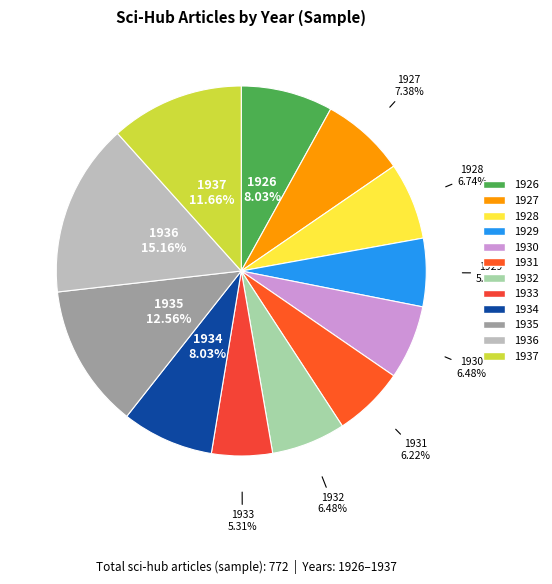

To the nearest percent, what portion does 1927 represent?

7%